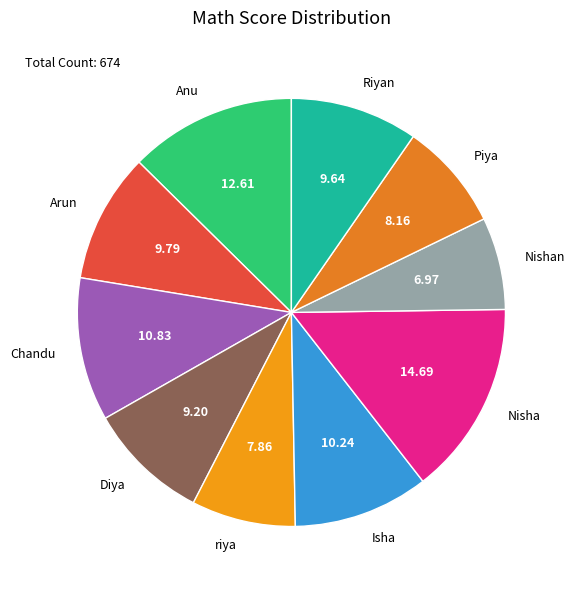

Do Piya and Anu together represent more than half of the pie?

No